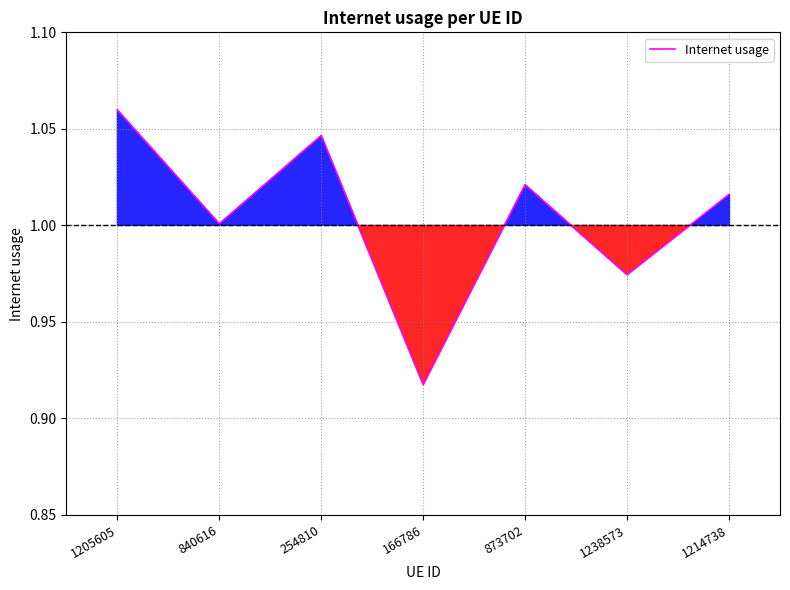

How many series are shown in this chart?

1